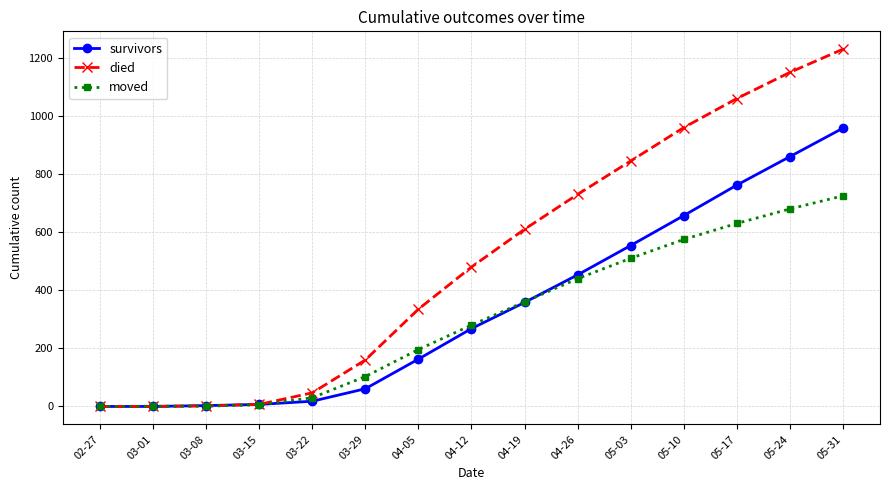

List the series in order of their overall mean, highest first.

died, survivors, moved